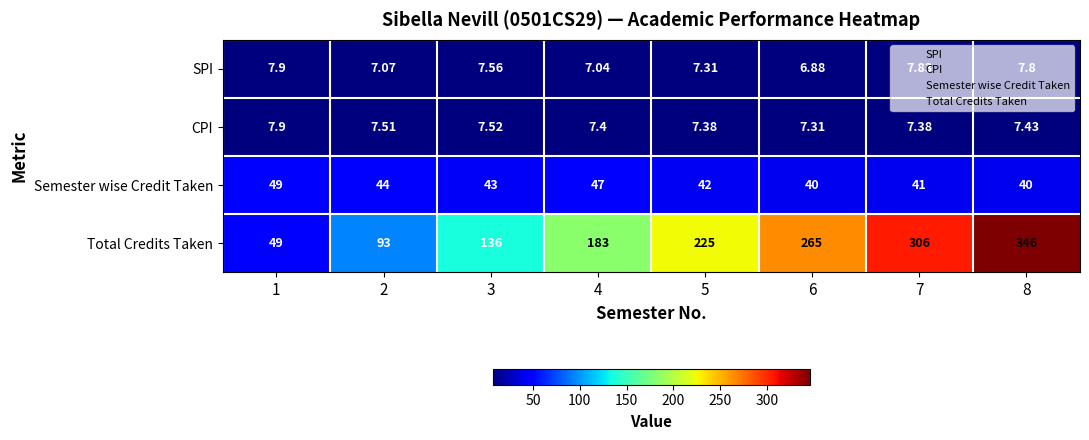

At 4, list the series in order from smallest to largest.

SPI, CPI, Semester wise Credit Taken, Total Credits Taken